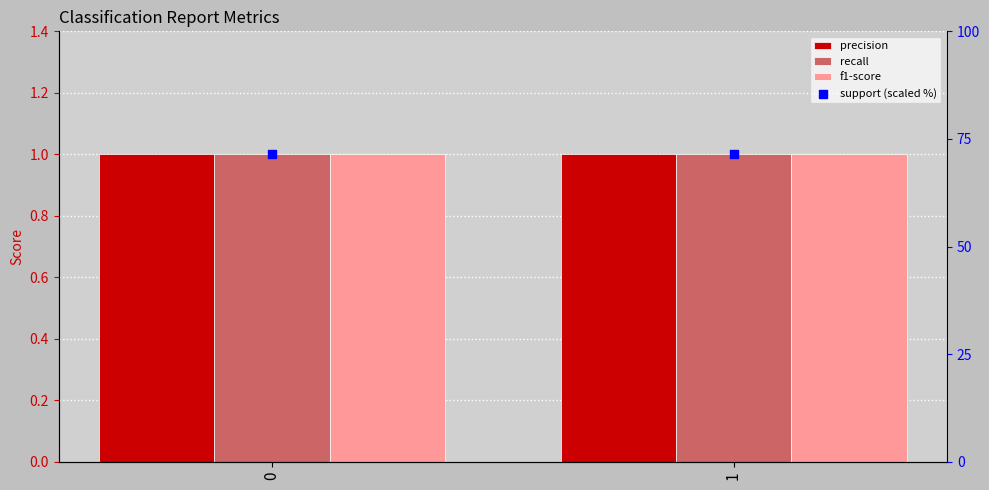

Which series contains the lowest Y value?

precision